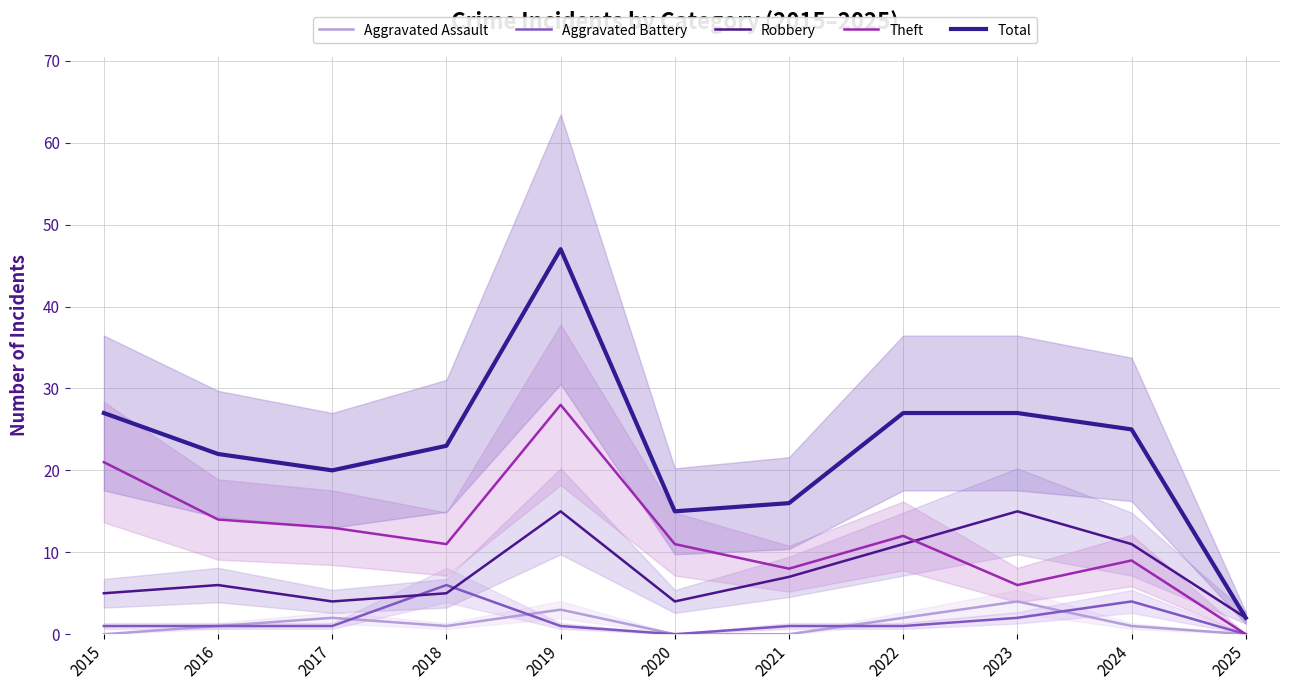

Which category has the highest value across all series?

2019